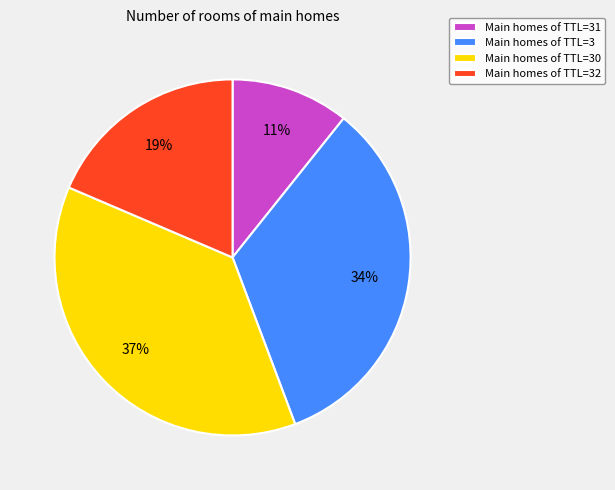

How many segments does this pie chart have?

4